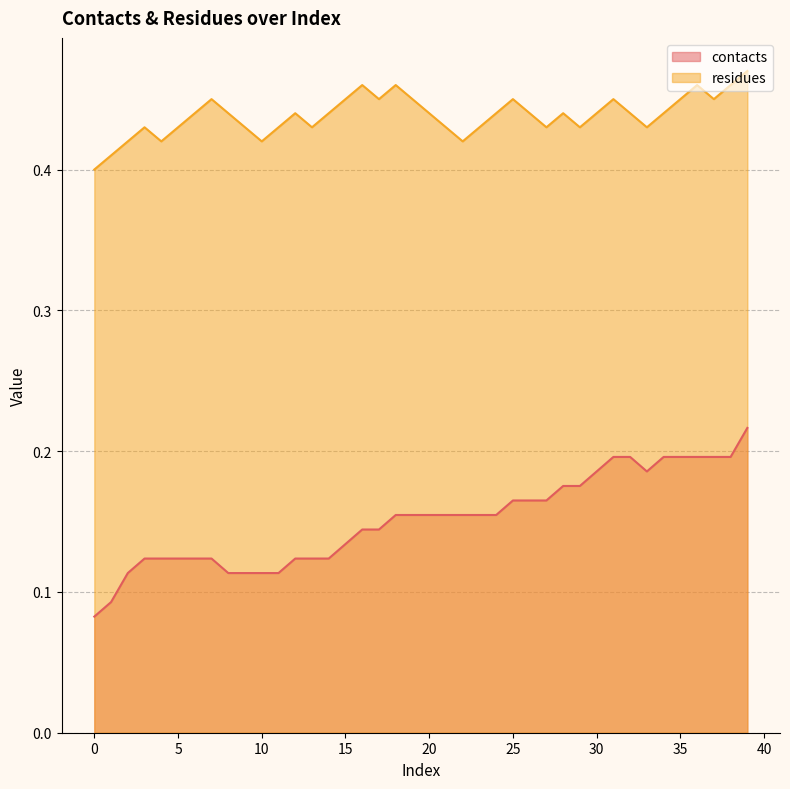

True or false: contacts has more than 0 interior local peaks.

False